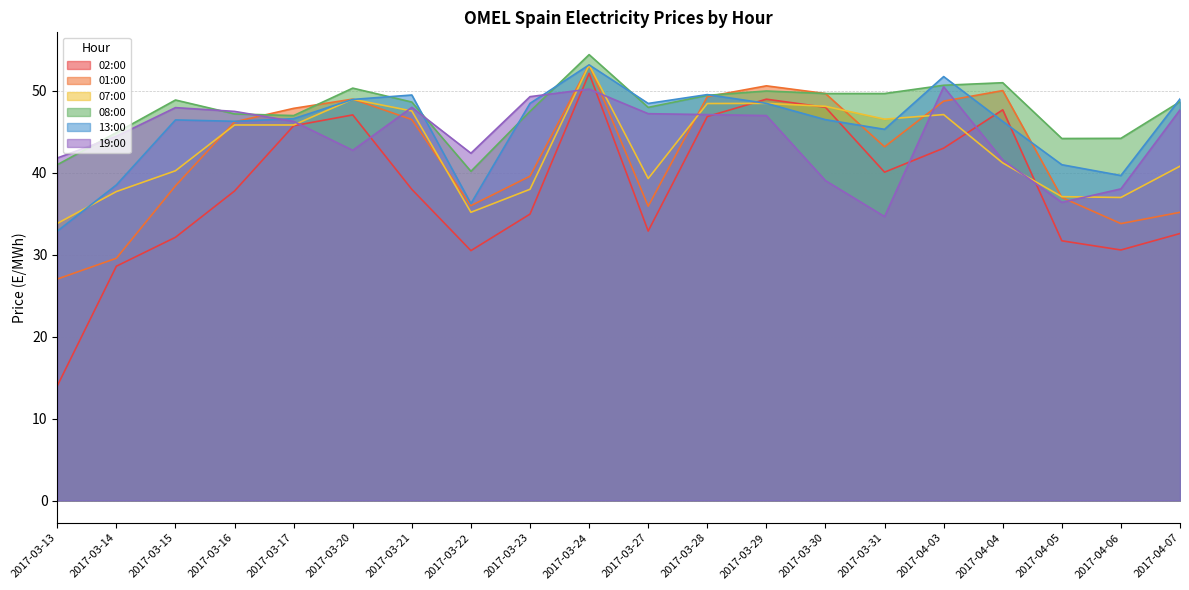

How many data points in 13:00 are less than 46?

6